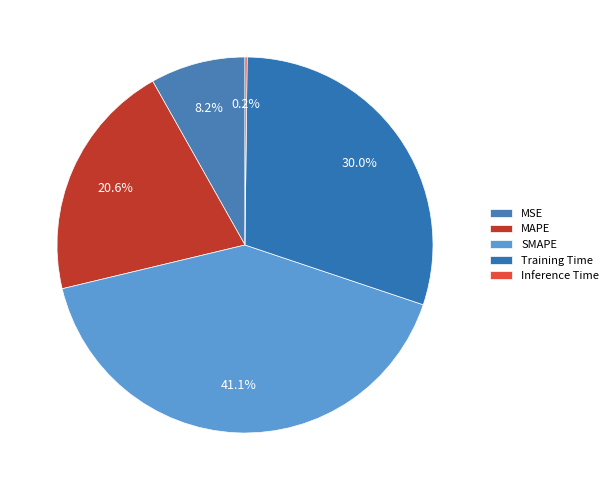

Combined, what portion of the pie is MSE and Inference Time?

8.3%